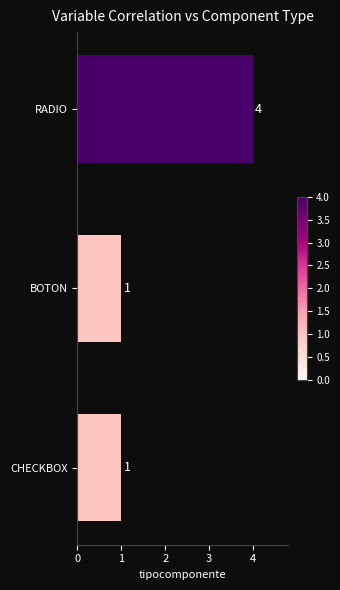

What is the ratio of the value at RADIO to the value at BOTON?

4.0